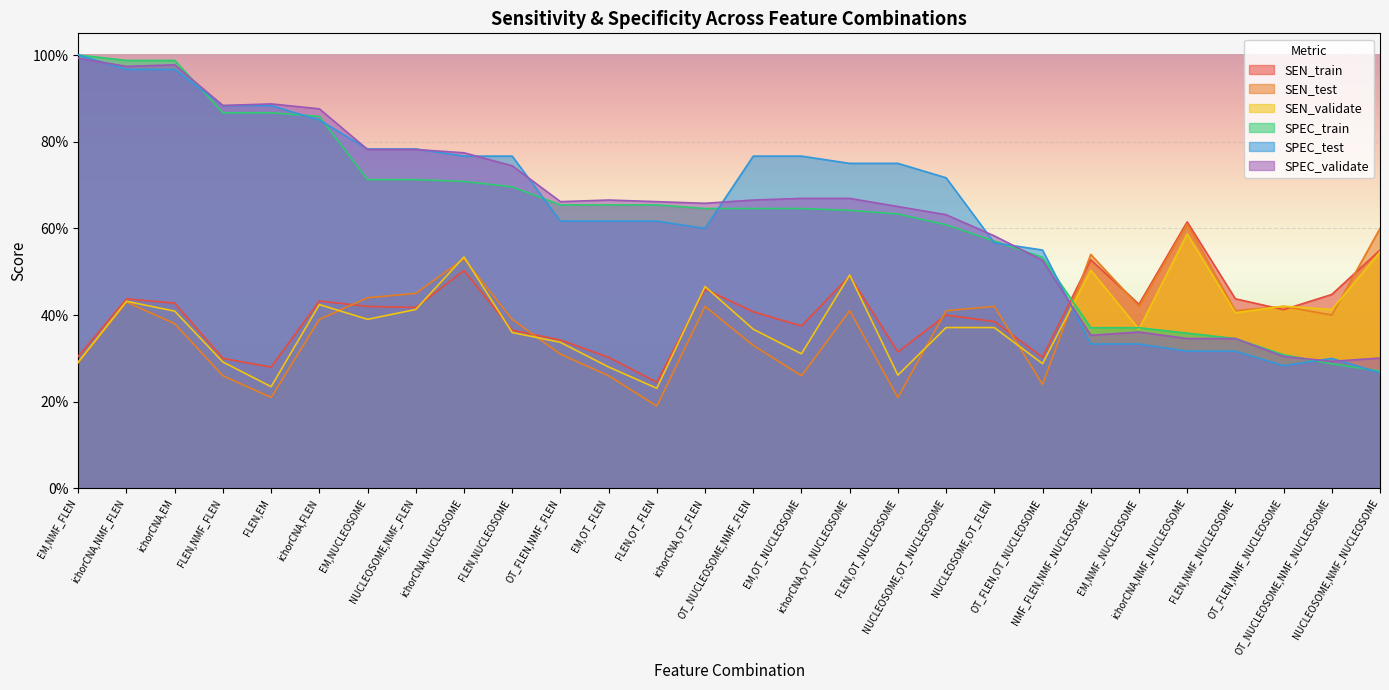

Reading left to right, list all the values displayed in this chart.

SEN_train: EM,NMF_FLEN=0.3	ichorCNA,NMF_FLEN=0.4	ichorCNA,EM=0.4	FLEN,NMF_FLEN=0.3	FLEN,EM=0.3	ichorCNA,FLEN=0.4	EM,NUCLEOSOME=0.4	NUCLEOSOME,NMF_FLEN=0.4	ichorCNA,NUCLEOSOME=0.5	FLEN,NUCLEOSOME=0.4	OT_FLEN,NMF_FLEN=0.3	EM,OT_FLEN=0.3	FLEN,OT_FLEN=0.2	ichorCNA,OT_FLEN=0.5	OT_NUCLEOSOME,NMF_FLEN=0.4	EM,OT_NUCLEOSOME=0.4	ichorCNA,OT_NUCLEOSOME=0.5	FLEN,OT_NUCLEOSOME=0.3	NUCLEOSOME,OT_NUCLEOSOME=0.4	NUCLEOSOME,OT_FLEN=0.4	OT_FLEN,OT_NUCLEOSOME=0.3	NMF_FLEN,NMF_NUCLEOSOME=0.5	EM,NMF_NUCLEOSOME=0.4	ichorCNA,NMF_NUCLEOSOME=0.6	FLEN,NMF_NUCLEOSOME=0.4	OT_FLEN,NMF_NUCLEOSOME=0.4	OT_NUCLEOSOME,NMF_NUCLEOSOME=0.4	NUCLEOSOME,NMF_NUCLEOSOME=0.6
SEN_test: EM,NMF_FLEN=0.3	ichorCNA,NMF_FLEN=0.4	ichorCNA,EM=0.4	FLEN,NMF_FLEN=0.3	FLEN,EM=0.2	ichorCNA,FLEN=0.4	EM,NUCLEOSOME=0.4	NUCLEOSOME,NMF_FLEN=0.5	ichorCNA,NUCLEOSOME=0.5	FLEN,NUCLEOSOME=0.4	OT_FLEN,NMF_FLEN=0.3	EM,OT_FLEN=0.3	FLEN,OT_FLEN=0.2	ichorCNA,OT_FLEN=0.4	OT_NUCLEOSOME,NMF_FLEN=0.3	EM,OT_NUCLEOSOME=0.3	ichorCNA,OT_NUCLEOSOME=0.4	FLEN,OT_NUCLEOSOME=0.2	NUCLEOSOME,OT_NUCLEOSOME=0.4	NUCLEOSOME,OT_FLEN=0.4	OT_FLEN,OT_NUCLEOSOME=0.2	NMF_FLEN,NMF_NUCLEOSOME=0.5	EM,NMF_NUCLEOSOME=0.4	ichorCNA,NMF_NUCLEOSOME=0.6	FLEN,NMF_NUCLEOSOME=0.4	OT_FLEN,NMF_NUCLEOSOME=0.4	OT_NUCLEOSOME,NMF_NUCLEOSOME=0.4	NUCLEOSOME,NMF_NUCLEOSOME=0.6
SEN_validate: EM,NMF_FLEN=0.3	ichorCNA,NMF_FLEN=0.4	ichorCNA,EM=0.4	FLEN,NMF_FLEN=0.3	FLEN,EM=0.2	ichorCNA,FLEN=0.4	EM,NUCLEOSOME=0.4	NUCLEOSOME,NMF_FLEN=0.4	ichorCNA,NUCLEOSOME=0.5	FLEN,NUCLEOSOME=0.4	OT_FLEN,NMF_FLEN=0.3	EM,OT_FLEN=0.3	FLEN,OT_FLEN=0.2	ichorCNA,OT_FLEN=0.5	OT_NUCLEOSOME,NMF_FLEN=0.4	EM,OT_NUCLEOSOME=0.3	ichorCNA,OT_NUCLEOSOME=0.5	FLEN,OT_NUCLEOSOME=0.3	NUCLEOSOME,OT_NUCLEOSOME=0.4	NUCLEOSOME,OT_FLEN=0.4	OT_FLEN,OT_NUCLEOSOME=0.3	NMF_FLEN,NMF_NUCLEOSOME=0.5	EM,NMF_NUCLEOSOME=0.4	ichorCNA,NMF_NUCLEOSOME=0.6	FLEN,NMF_NUCLEOSOME=0.4	OT_FLEN,NMF_NUCLEOSOME=0.4	OT_NUCLEOSOME,NMF_NUCLEOSOME=0.4	NUCLEOSOME,NMF_NUCLEOSOME=0.5
SPEC_train: EM,NMF_FLEN=1.0	ichorCNA,NMF_FLEN=1.0	ichorCNA,EM=1.0	FLEN,NMF_FLEN=0.9	FLEN,EM=0.9	ichorCNA,FLEN=0.9	EM,NUCLEOSOME=0.7	NUCLEOSOME,NMF_FLEN=0.7	ichorCNA,NUCLEOSOME=0.7	FLEN,NUCLEOSOME=0.7	OT_FLEN,NMF_FLEN=0.7	EM,OT_FLEN=0.7	FLEN,OT_FLEN=0.7	ichorCNA,OT_FLEN=0.6	OT_NUCLEOSOME,NMF_FLEN=0.6	EM,OT_NUCLEOSOME=0.6	ichorCNA,OT_NUCLEOSOME=0.6	FLEN,OT_NUCLEOSOME=0.6	NUCLEOSOME,OT_NUCLEOSOME=0.6	NUCLEOSOME,OT_FLEN=0.6	OT_FLEN,OT_NUCLEOSOME=0.5	NMF_FLEN,NMF_NUCLEOSOME=0.4	EM,NMF_NUCLEOSOME=0.4	ichorCNA,NMF_NUCLEOSOME=0.4	FLEN,NMF_NUCLEOSOME=0.3	OT_FLEN,NMF_NUCLEOSOME=0.3	OT_NUCLEOSOME,NMF_NUCLEOSOME=0.3	NUCLEOSOME,NMF_NUCLEOSOME=0.3
SPEC_test: EM,NMF_FLEN=1.0	ichorCNA,NMF_FLEN=1.0	ichorCNA,EM=1.0	FLEN,NMF_FLEN=0.9	FLEN,EM=0.9	ichorCNA,FLEN=0.8	EM,NUCLEOSOME=0.8	NUCLEOSOME,NMF_FLEN=0.8	ichorCNA,NUCLEOSOME=0.8	FLEN,NUCLEOSOME=0.8	OT_FLEN,NMF_FLEN=0.6	EM,OT_FLEN=0.6	FLEN,OT_FLEN=0.6	ichorCNA,OT_FLEN=0.6	OT_NUCLEOSOME,NMF_FLEN=0.8	EM,OT_NUCLEOSOME=0.8	ichorCNA,OT_NUCLEOSOME=0.8	FLEN,OT_NUCLEOSOME=0.8	NUCLEOSOME,OT_NUCLEOSOME=0.7	NUCLEOSOME,OT_FLEN=0.6	OT_FLEN,OT_NUCLEOSOME=0.6	NMF_FLEN,NMF_NUCLEOSOME=0.3	EM,NMF_NUCLEOSOME=0.3	ichorCNA,NMF_NUCLEOSOME=0.3	FLEN,NMF_NUCLEOSOME=0.3	OT_FLEN,NMF_NUCLEOSOME=0.3	OT_NUCLEOSOME,NMF_NUCLEOSOME=0.3	NUCLEOSOME,NMF_NUCLEOSOME=0.3
SPEC_validate: EM,NMF_FLEN=1.0	ichorCNA,NMF_FLEN=1.0	ichorCNA,EM=1.0	FLEN,NMF_FLEN=0.9	FLEN,EM=0.9	ichorCNA,FLEN=0.9	EM,NUCLEOSOME=0.8	NUCLEOSOME,NMF_FLEN=0.8	ichorCNA,NUCLEOSOME=0.8	FLEN,NUCLEOSOME=0.7	OT_FLEN,NMF_FLEN=0.7	EM,OT_FLEN=0.7	FLEN,OT_FLEN=0.7	ichorCNA,OT_FLEN=0.7	OT_NUCLEOSOME,NMF_FLEN=0.7	EM,OT_NUCLEOSOME=0.7	ichorCNA,OT_NUCLEOSOME=0.7	FLEN,OT_NUCLEOSOME=0.7	NUCLEOSOME,OT_NUCLEOSOME=0.6	NUCLEOSOME,OT_FLEN=0.6	OT_FLEN,OT_NUCLEOSOME=0.5	NMF_FLEN,NMF_NUCLEOSOME=0.4	EM,NMF_NUCLEOSOME=0.4	ichorCNA,NMF_NUCLEOSOME=0.3	FLEN,NMF_NUCLEOSOME=0.3	OT_FLEN,NMF_NUCLEOSOME=0.3	OT_NUCLEOSOME,NMF_NUCLEOSOME=0.3	NUCLEOSOME,NMF_NUCLEOSOME=0.3